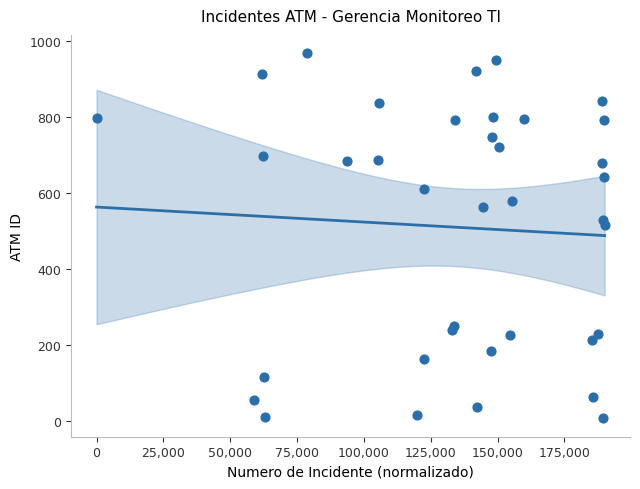

What Y value in the scatter plot is closest to 486?

516